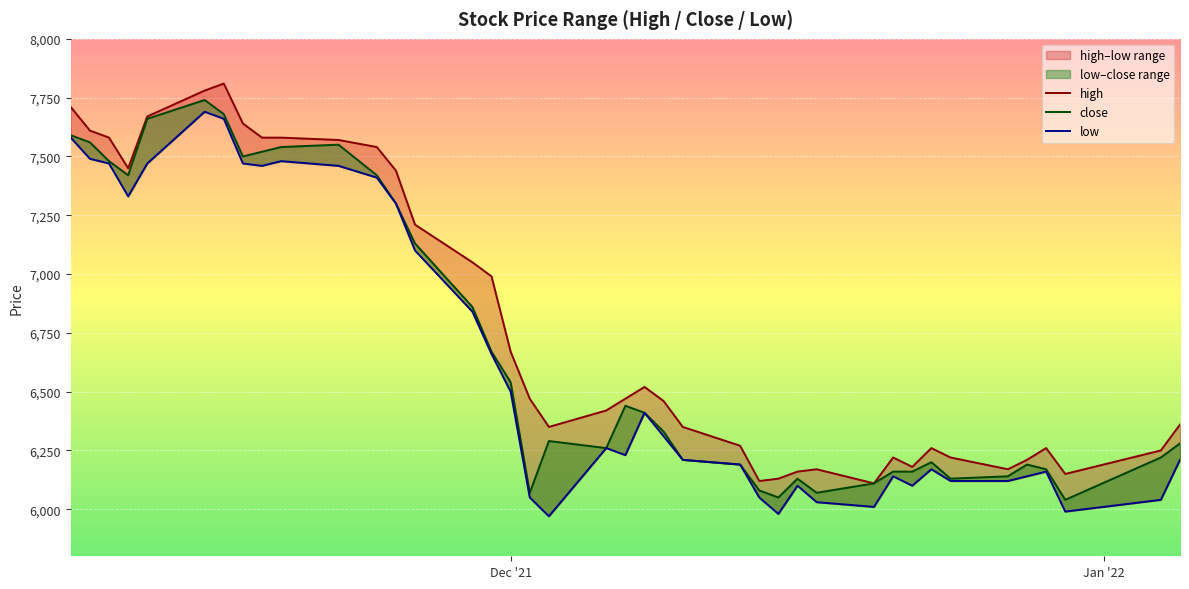

Is this an area chart (filled region under the line)?

No